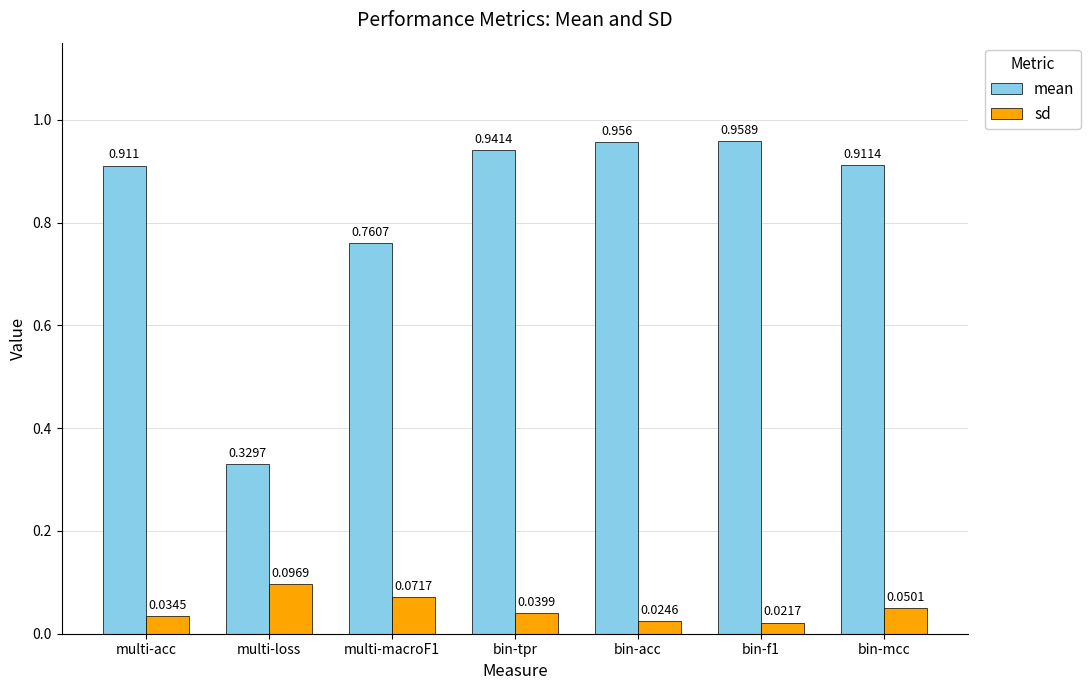

At bin-f1, list the series in order from largest to smallest.

mean, sd